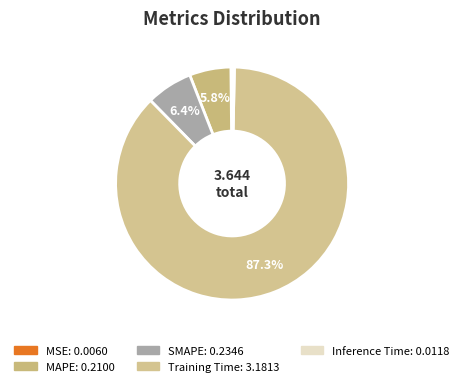

How many segments does this pie chart have?

5